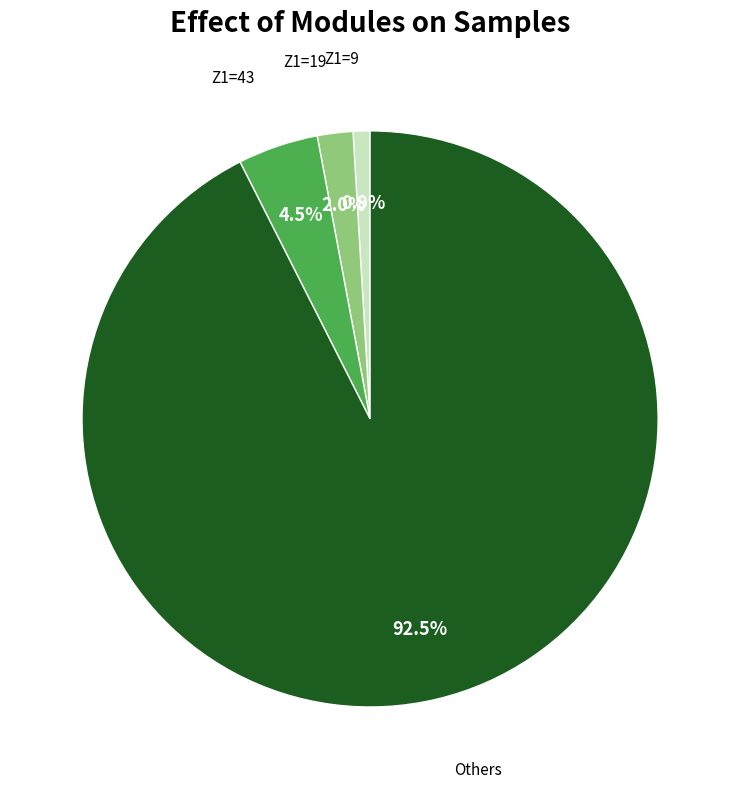

Does any single category account for the majority?

Yes